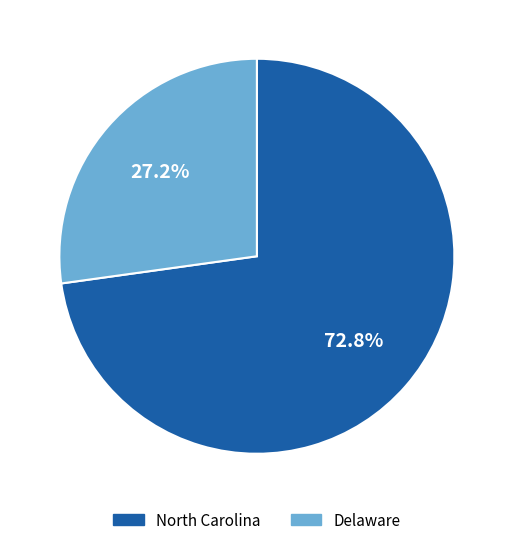

Is it true that North Carolina is 80% of the pie?

False